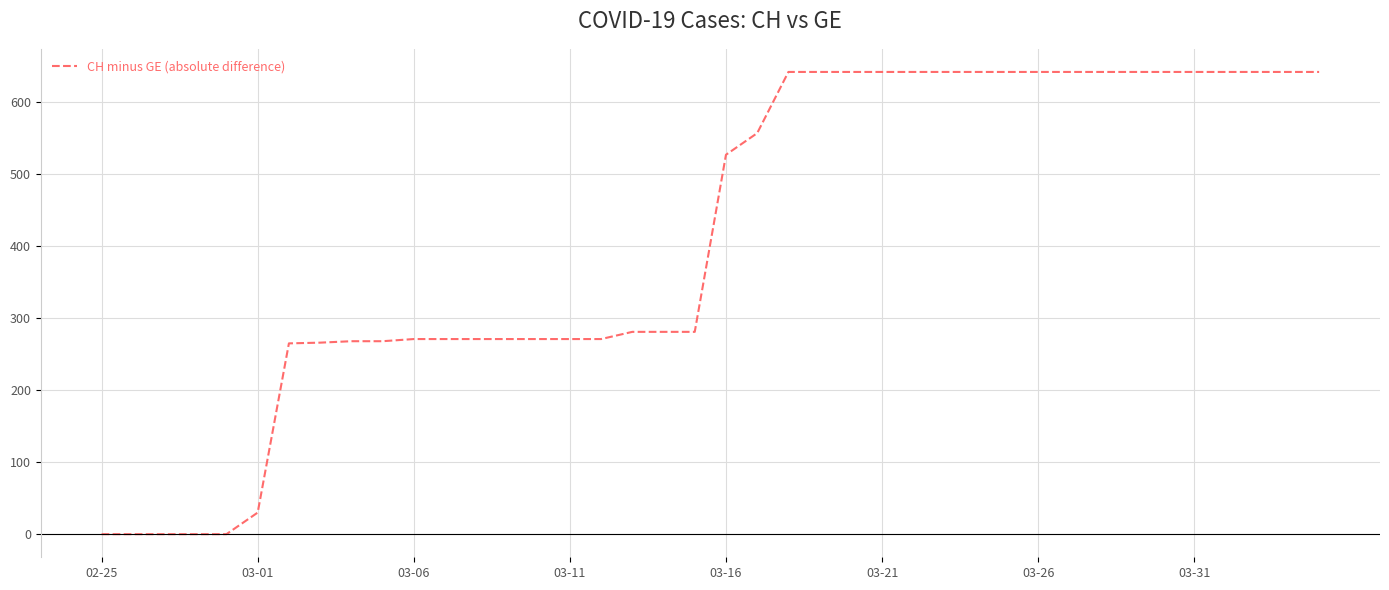

What is the maximum value shown in the chart?

642